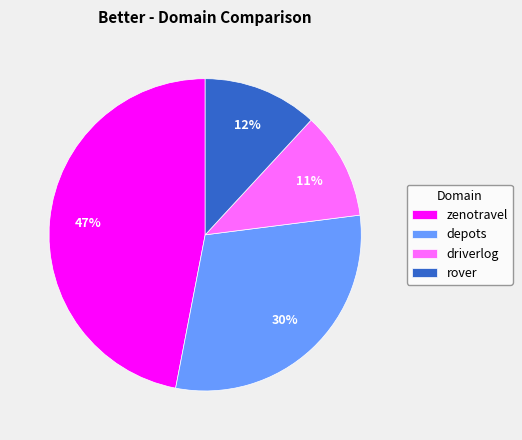

What is the largest slice in the pie chart?

zenotravel